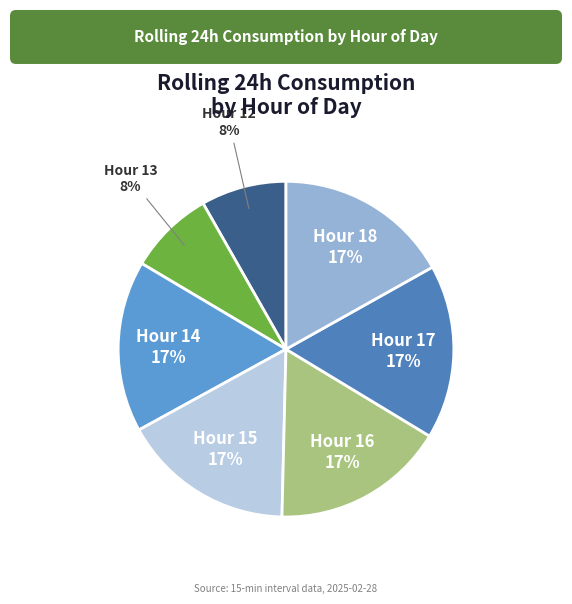

True or false: Hour 15 accounts for 25% of the total.

False